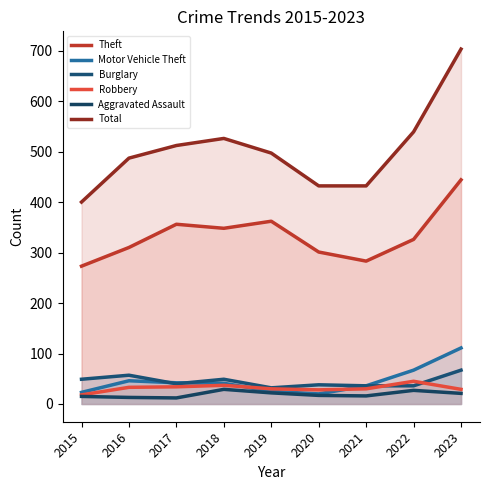

In Theft, how many points are lower than both neighbors (excluding endpoints)?

2